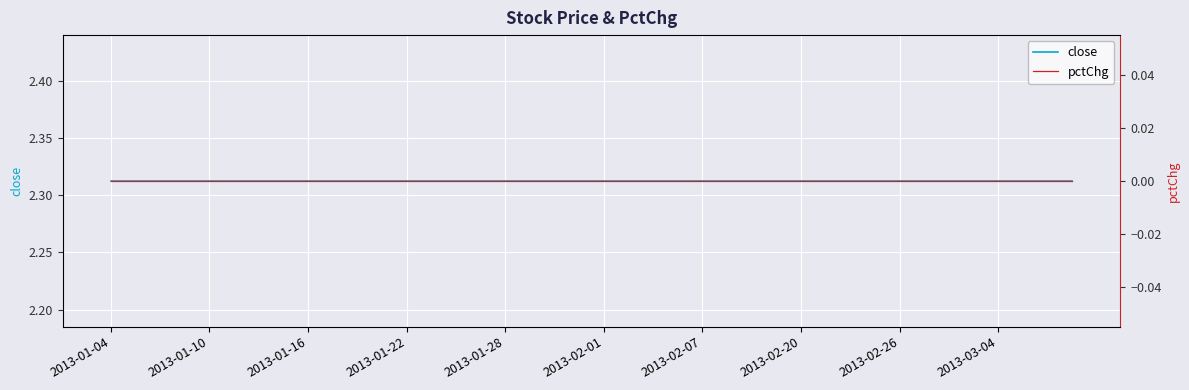

What position from the left is 2013-02-20?

8